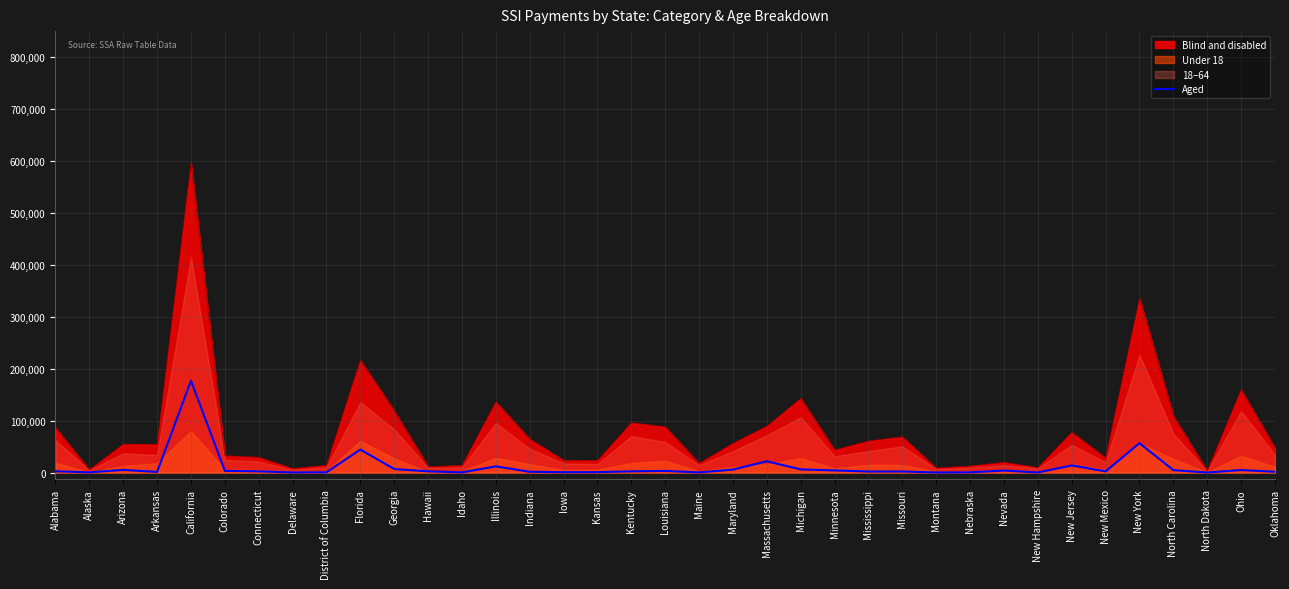

Is it true that the value at Massachusetts is 32423?

False